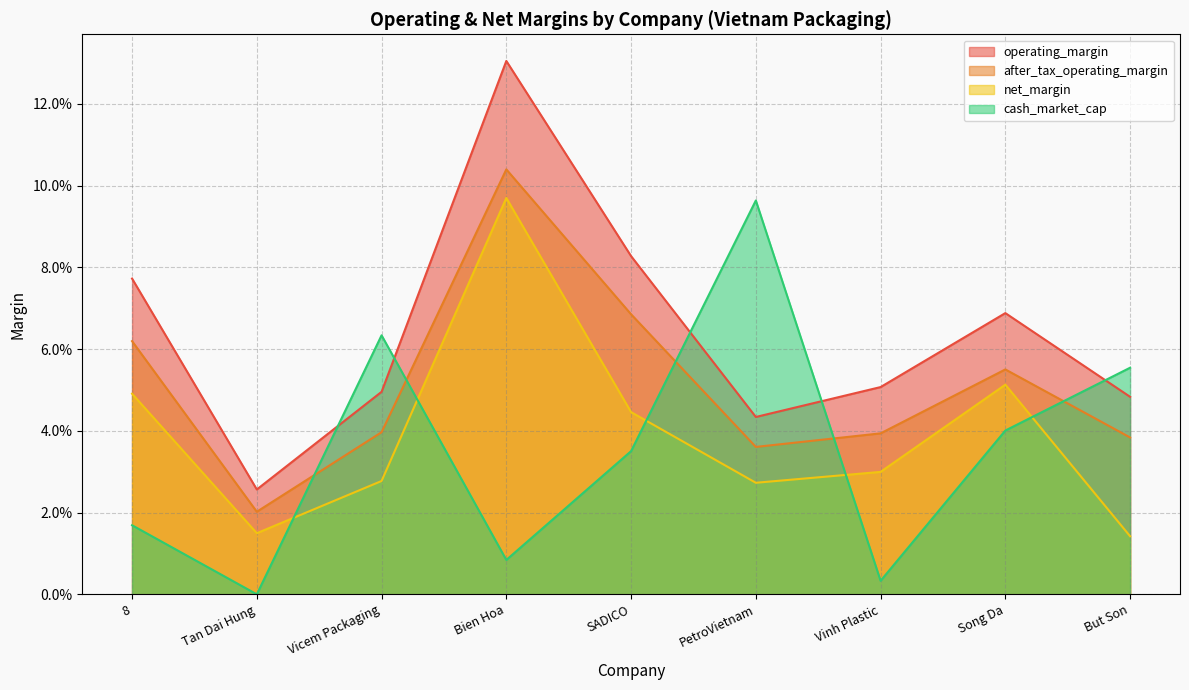

What is the difference between the highest and lowest values at PetroVietnam?

0.1